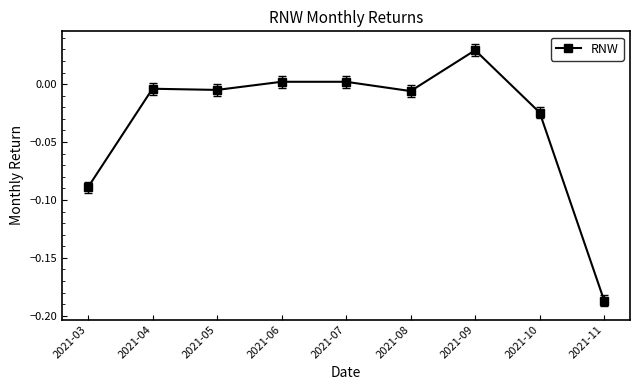

True or false: there are more than 1 points higher than both neighbors.

True